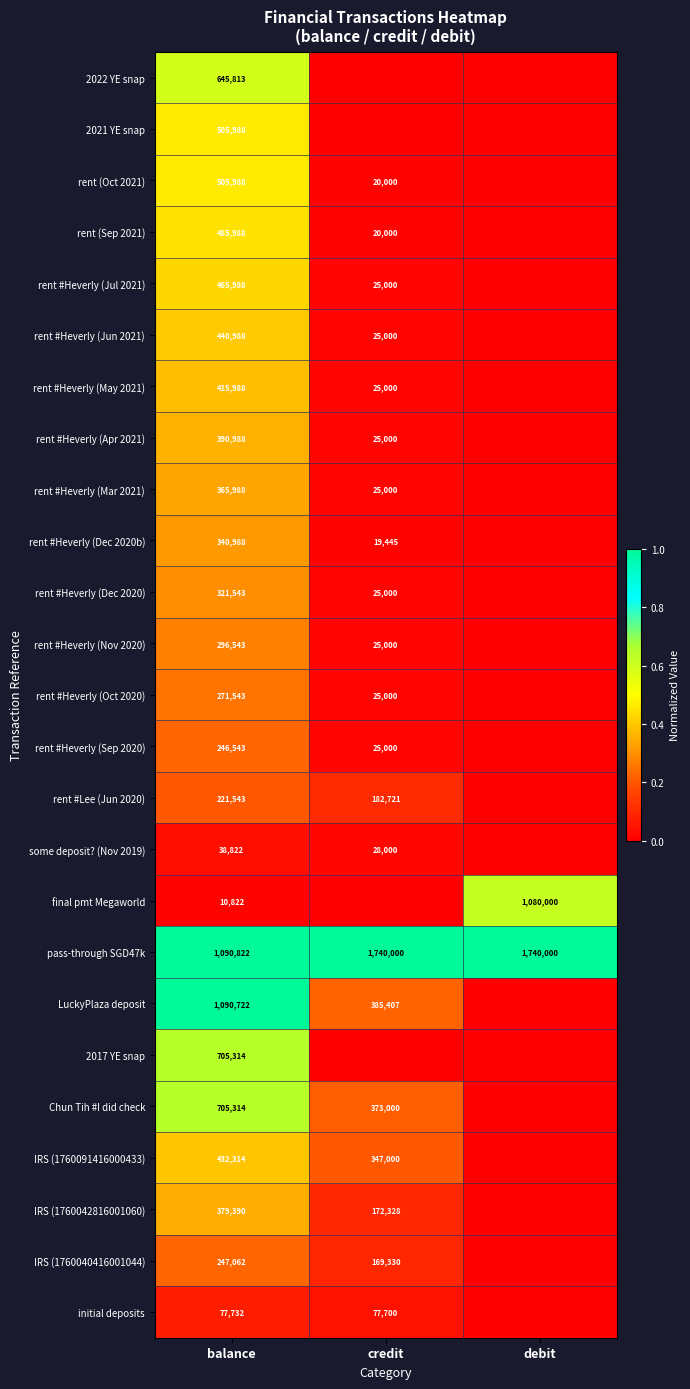

Is the value of rent #Heverly (May 2021) at credit greater than the value of rent #Heverly (Nov 2020) at balance?

No